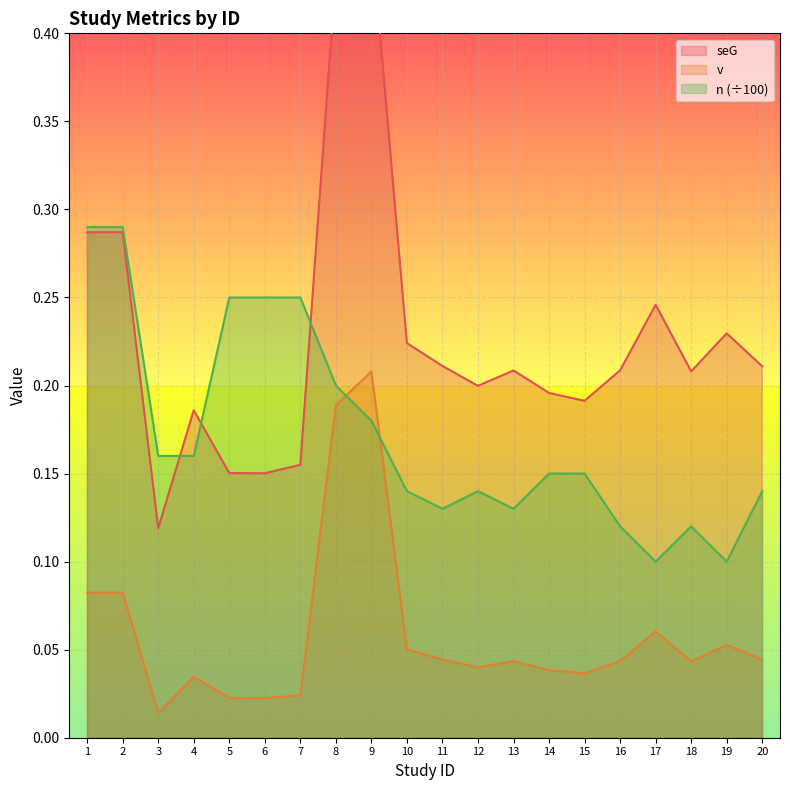

At which category does n reach its first local valley?

11